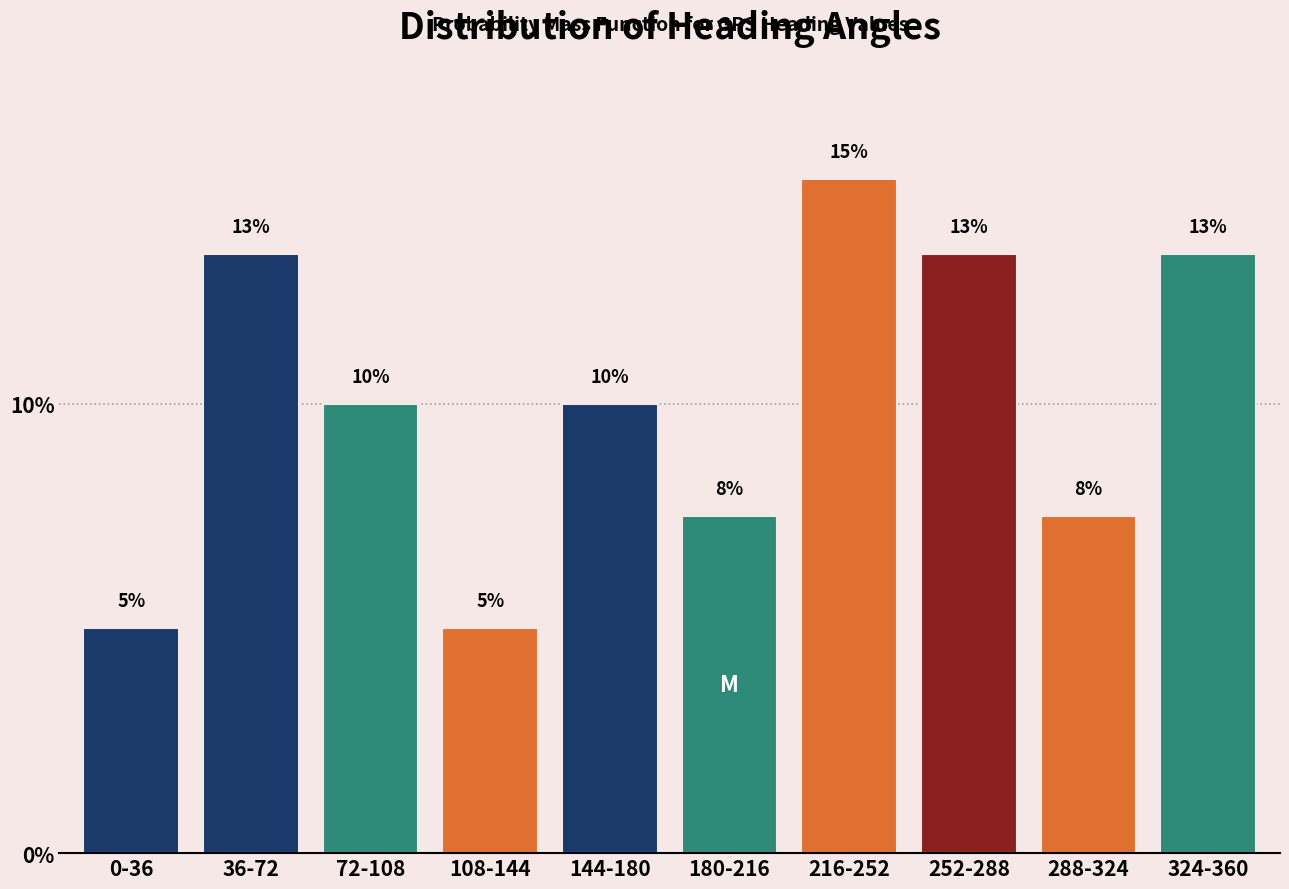

The value at 252-288 is 13.3. True or false?

True